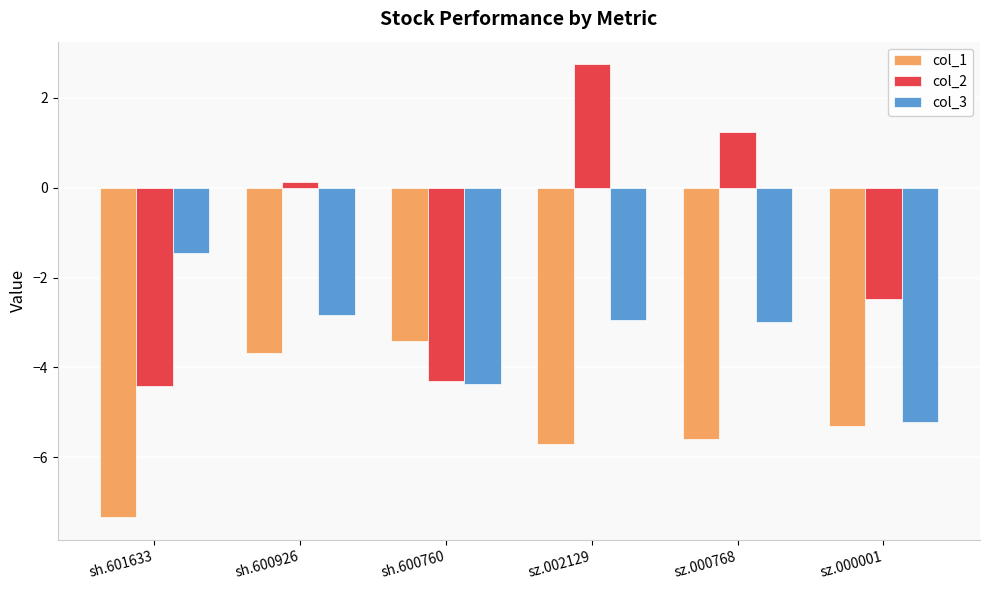

Does the chart contain any negative values?

Yes